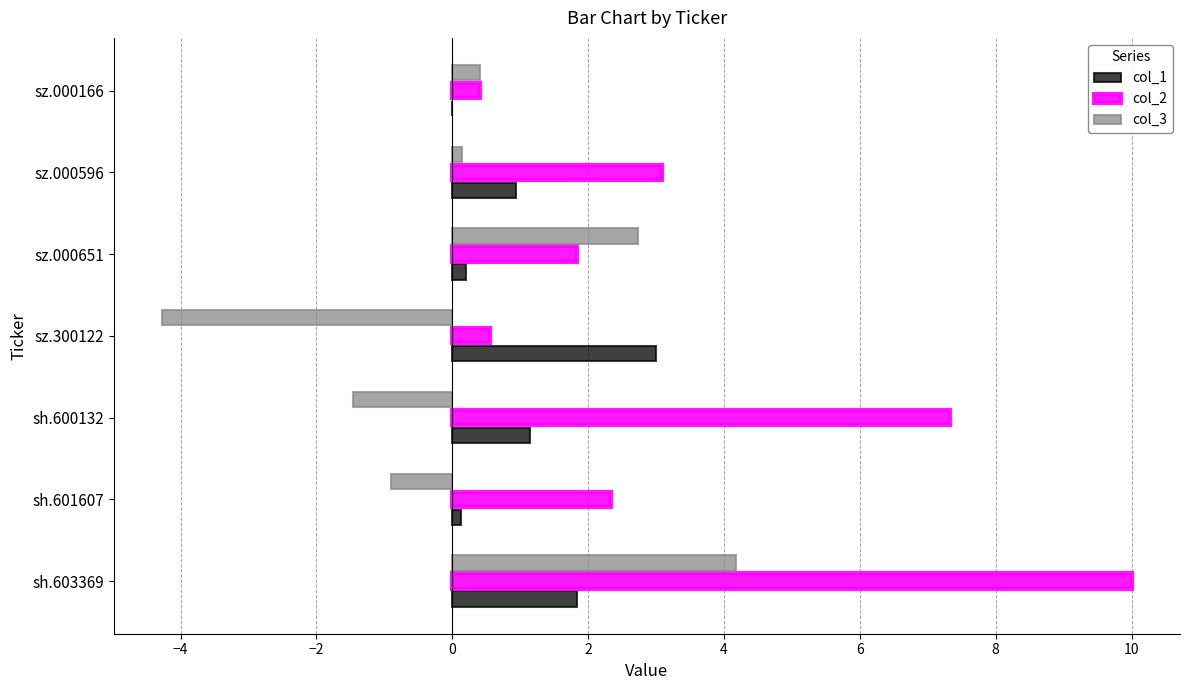

What is the maximum value shown in the chart?

10.0